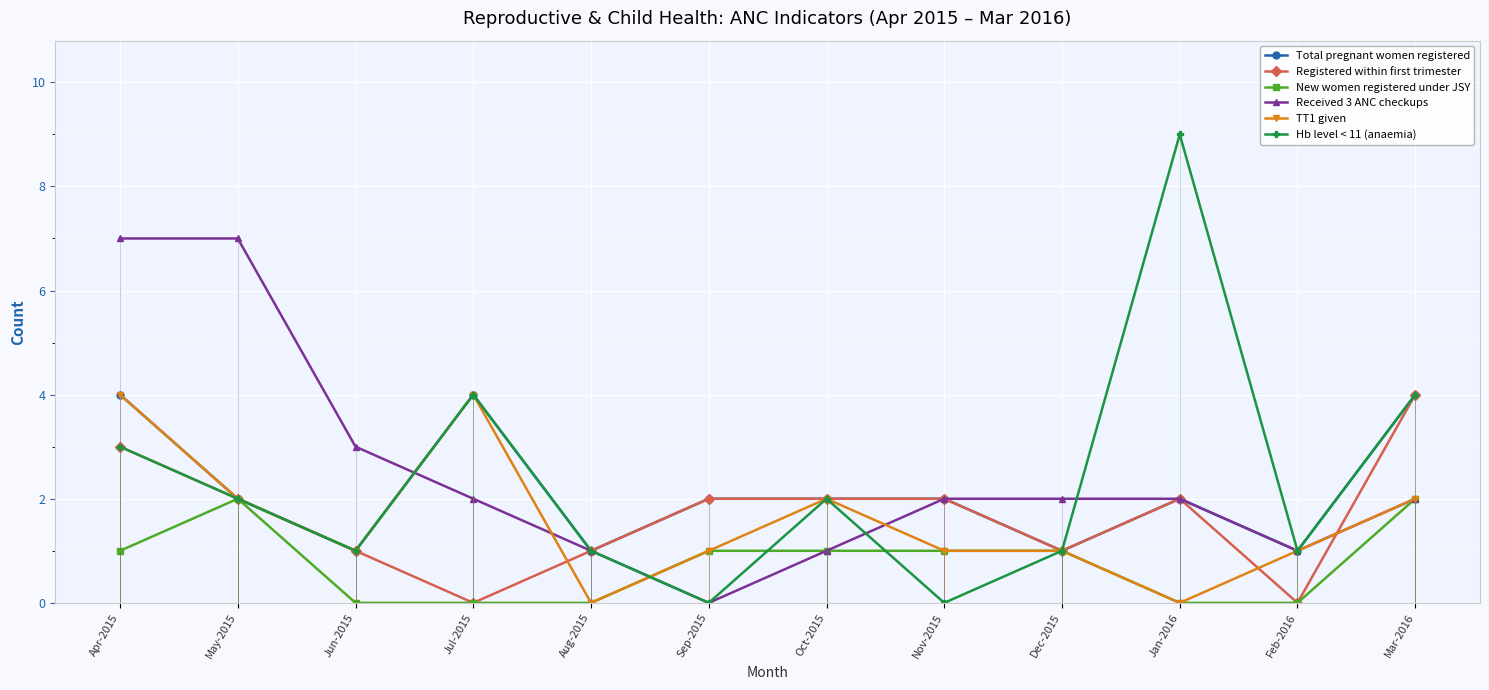

How many data points does each series have?

12